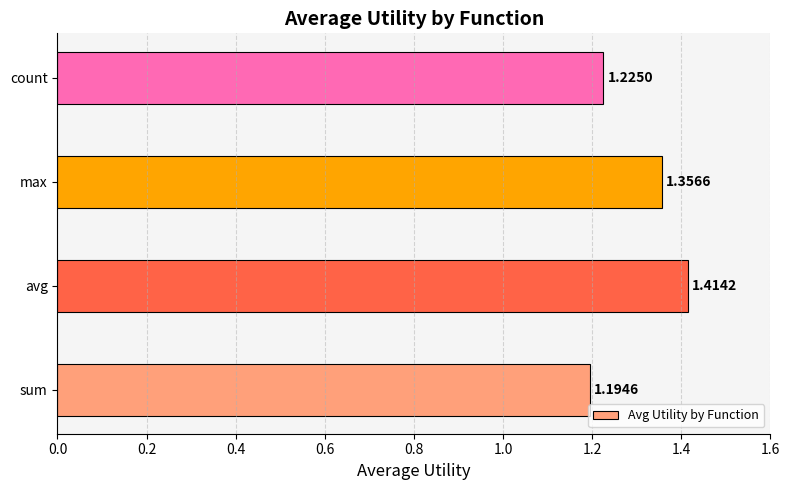

At which category does the chart reach its minimum across all series?

sum